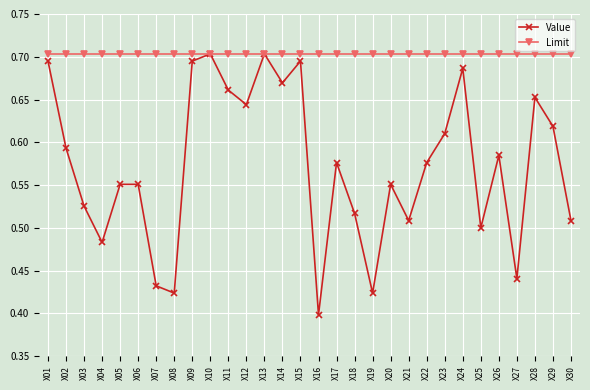

How many Value values are between 0 and 1?

30